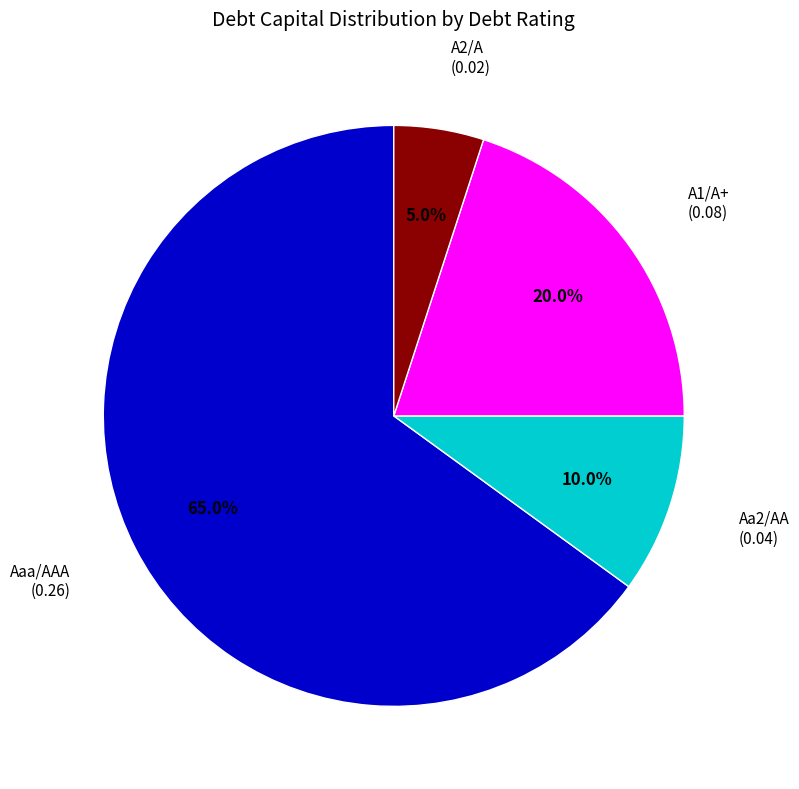

What portion of the pie excludes A1/A+?

80.0%